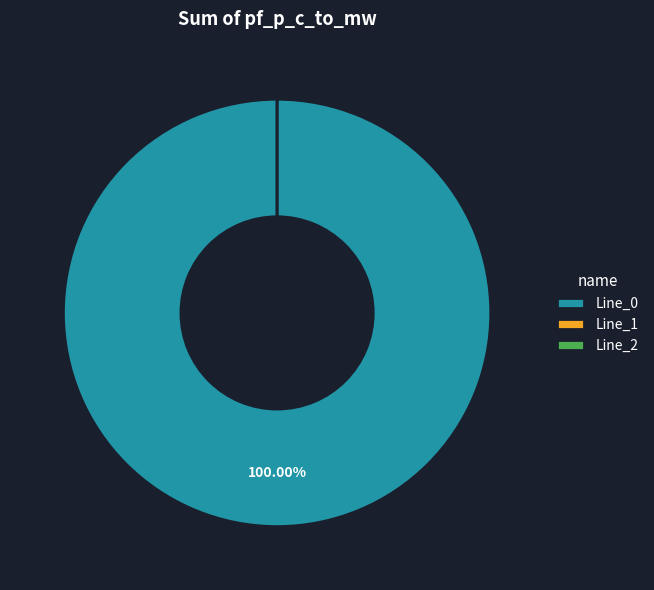

How many slices are in this pie chart?

3